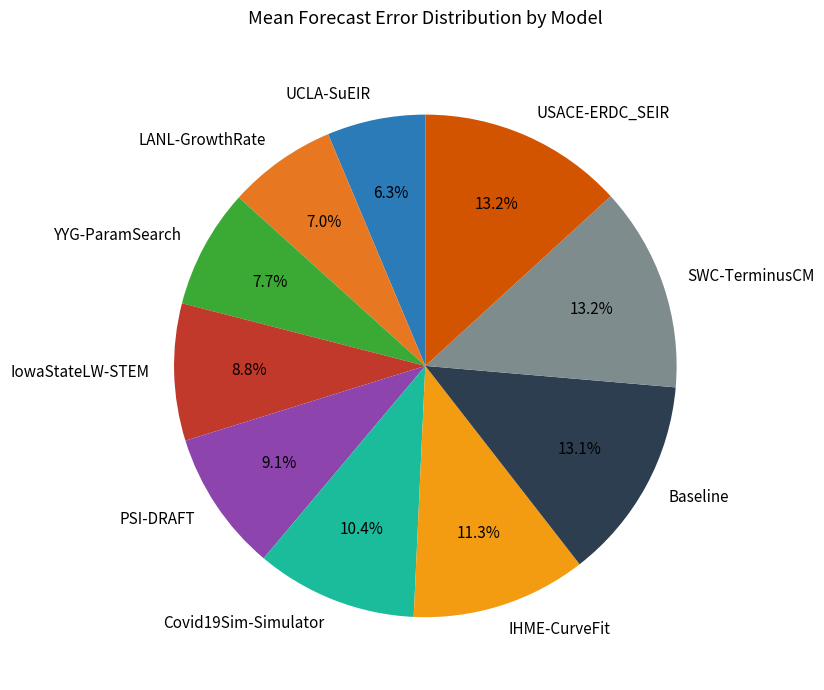

Approximately how many times larger is the value at PSI-DRAFT compared to USACE-ERDC_SEIR?

0.7